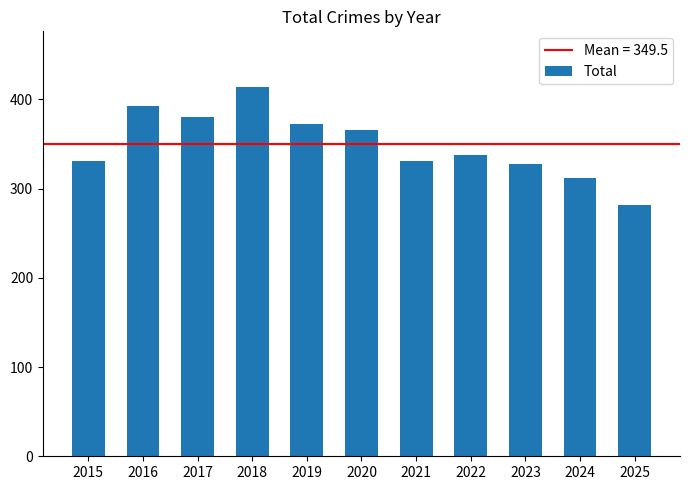

What is the value of the 5th bar from the left?

372